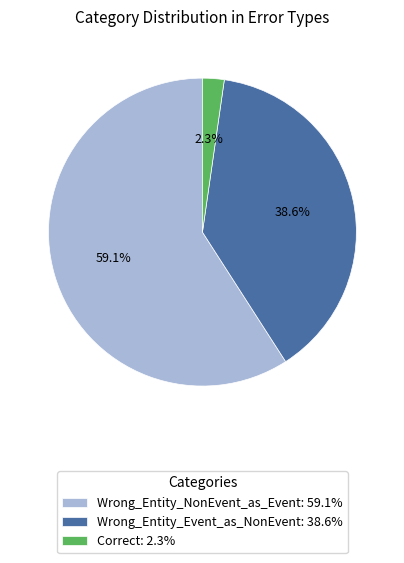

Is it true that Correct is 2% of the pie?

True